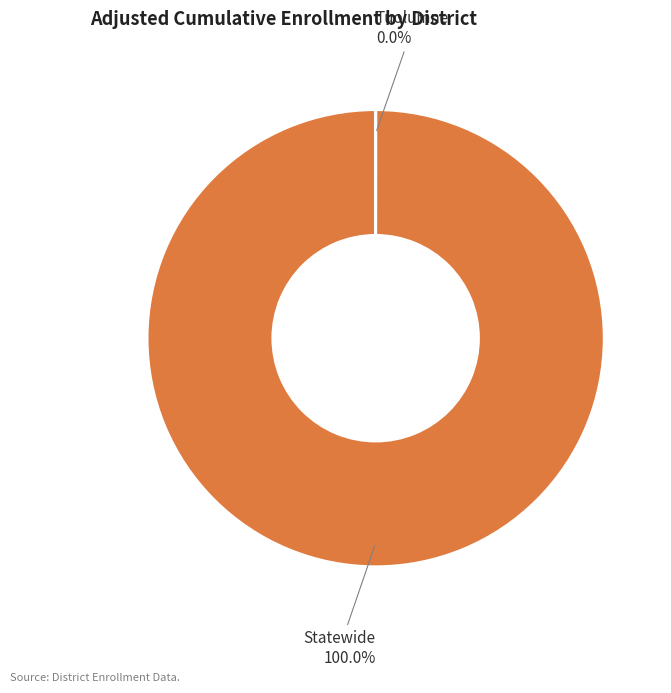

Is there any slice that represents more than half of the pie?

Yes